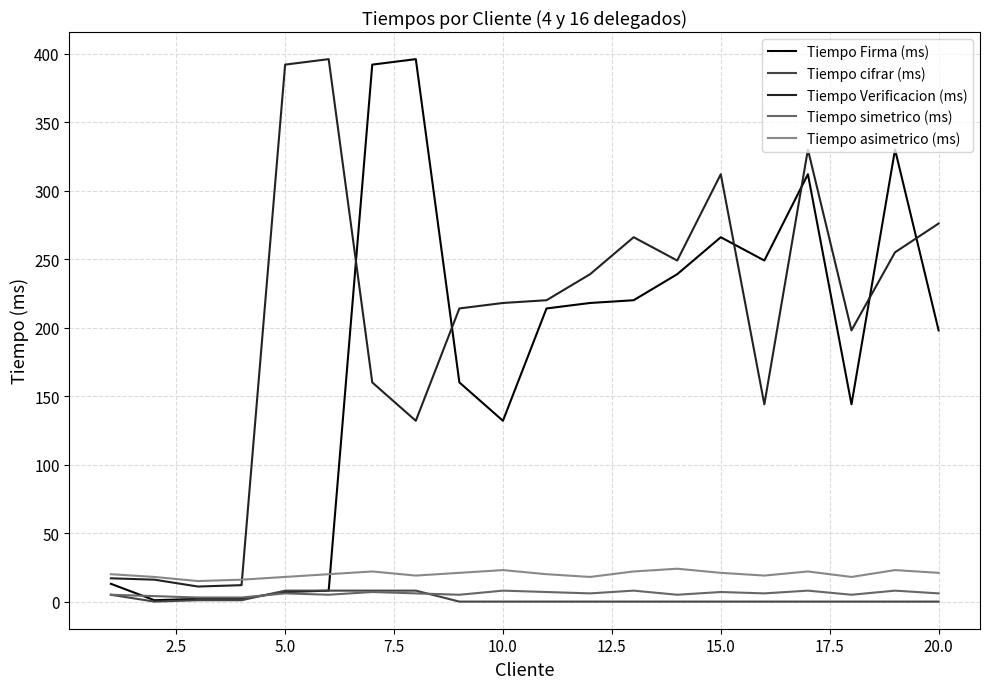

Is this an area chart (filled region under the line)?

No